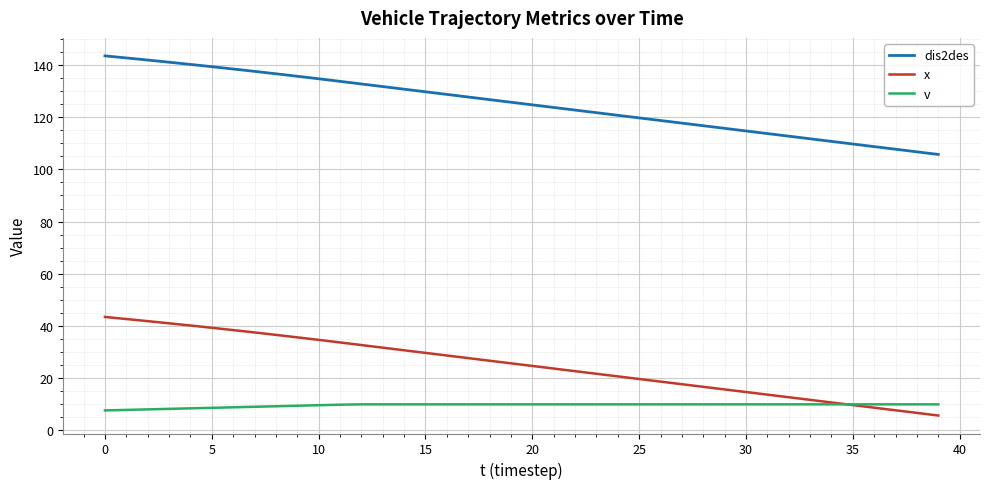

What is the smallest value displayed?

5.7